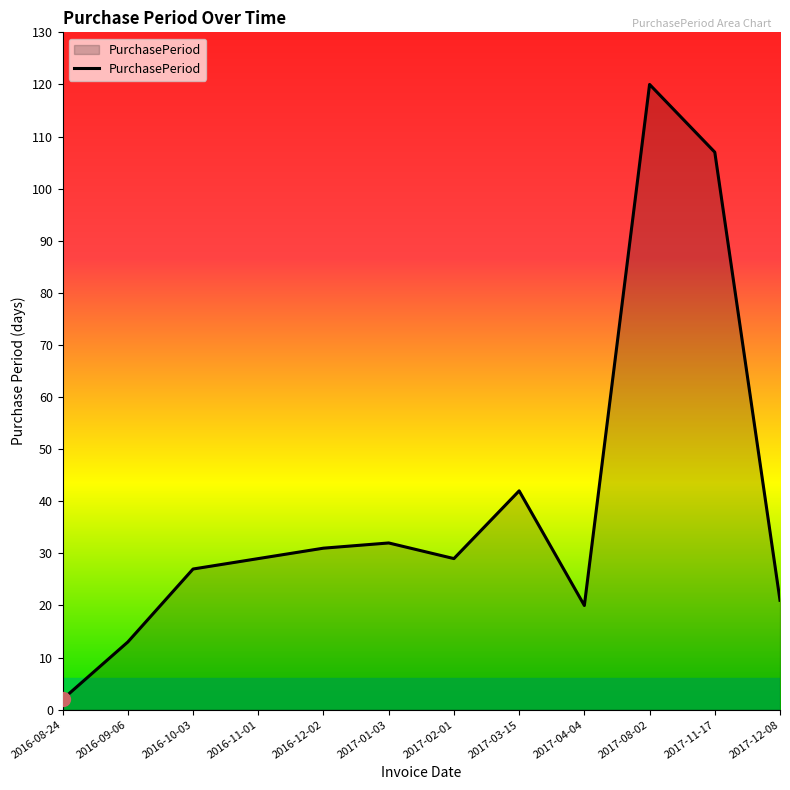

What is the greatest value displayed?

120